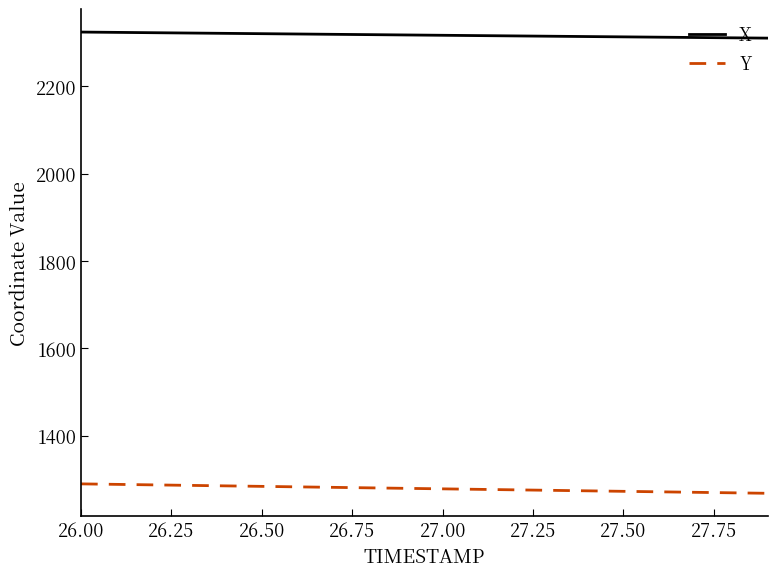

List the series in order of their peak value, lowest first.

Y, X